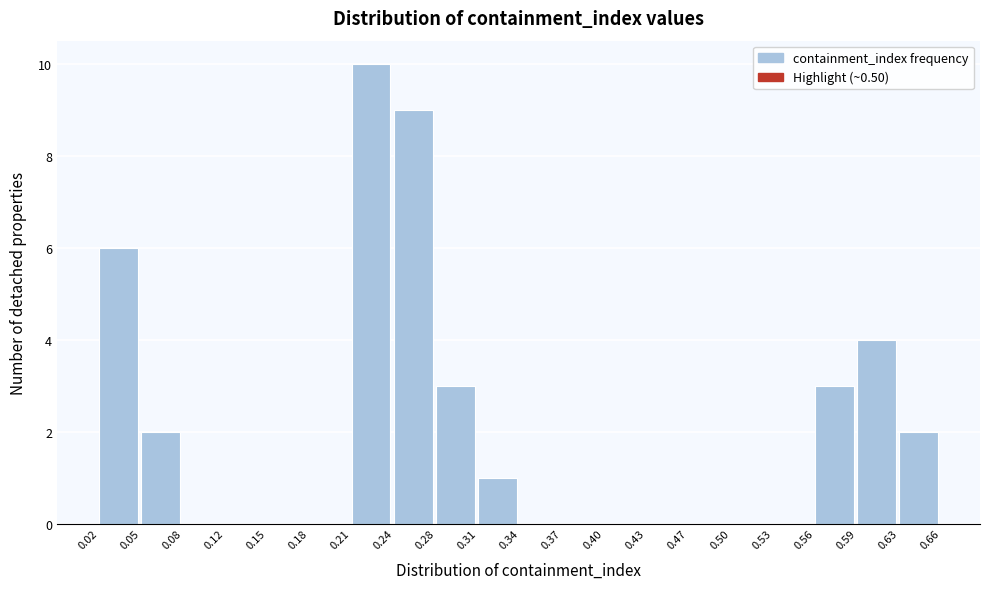

Reading left to right, list every bar in this chart as the range it spans on the x-axis followed by its height. The values are not printed on the chart, so give them approximately, as read against the axis.

0.02 to 0.05: 6
0.05 to 0.08: 2
0.08 to 0.12: 0
0.12 to 0.15: 0
0.15 to 0.18: 0
0.18 to 0.21: 0
0.21 to 0.24: 10
0.24 to 0.28: 9
0.28 to 0.31: 3
0.31 to 0.34: 1
0.34 to 0.37: 0
0.37 to 0.40: 0
0.40 to 0.43: 0
0.43 to 0.47: 0
0.47 to 0.50: 0
0.50 to 0.53: 0
0.53 to 0.56: 0
0.56 to 0.59: 3
0.59 to 0.63: 4
0.63 to 0.66: 2